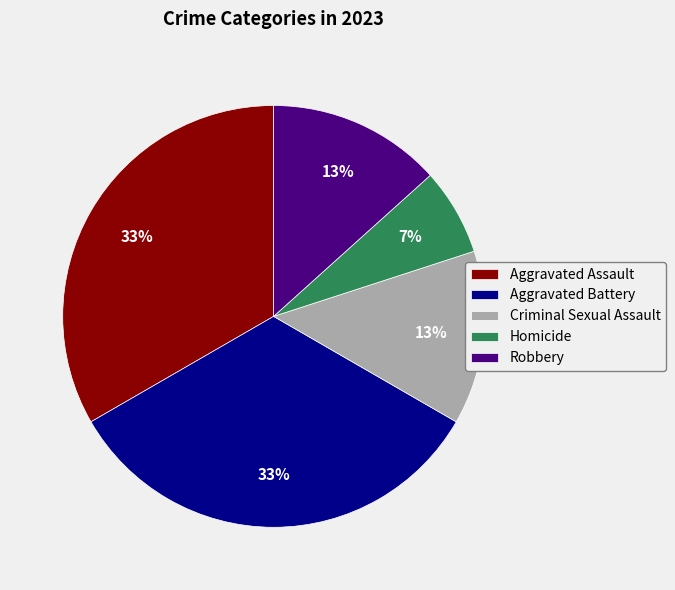

Count the number of slices in the pie.

5